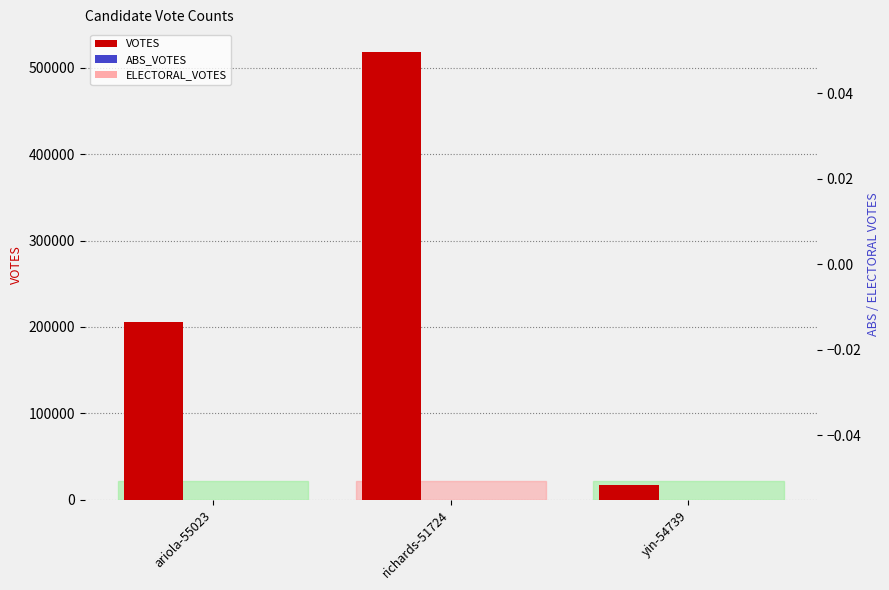

At which category is the sum across all series the highest?

richards-51724